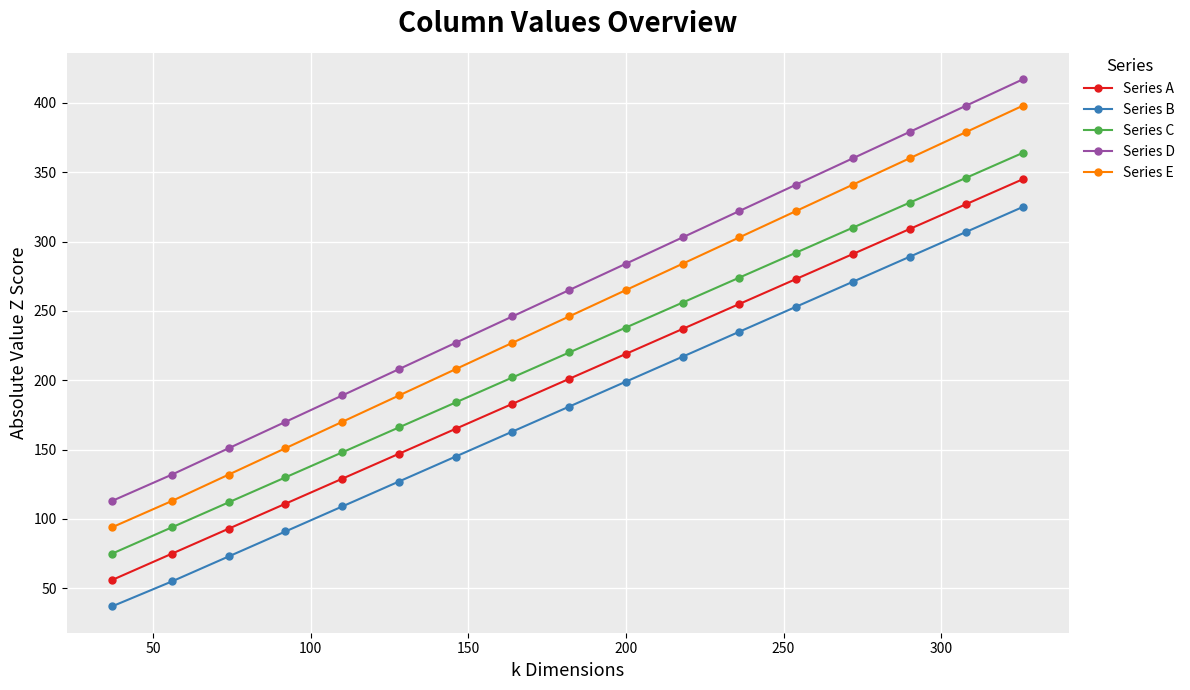

What is the difference between the second highest and minimum values in the Series B series?

270